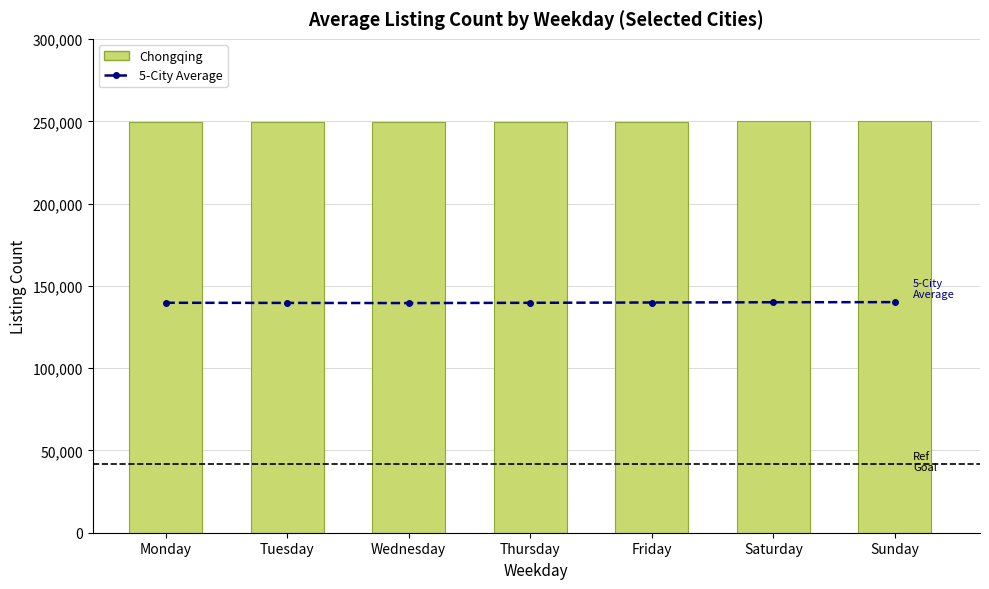

What are all the series names shown in the legend?

5-City Average, Chongqing